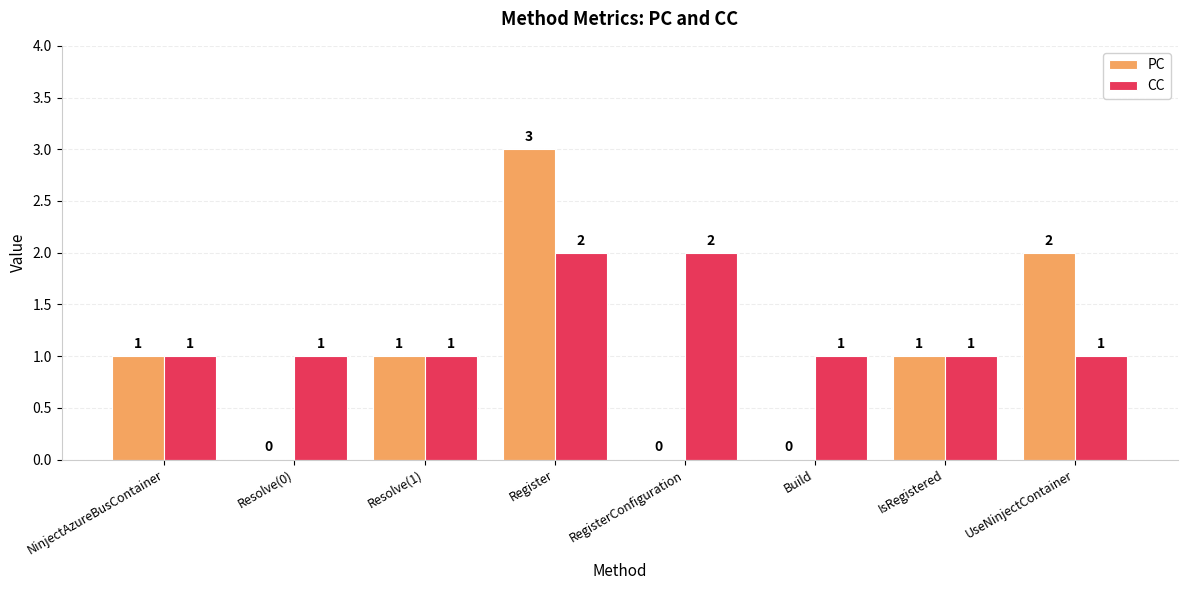

Which category has the highest value in the PC series?

Register